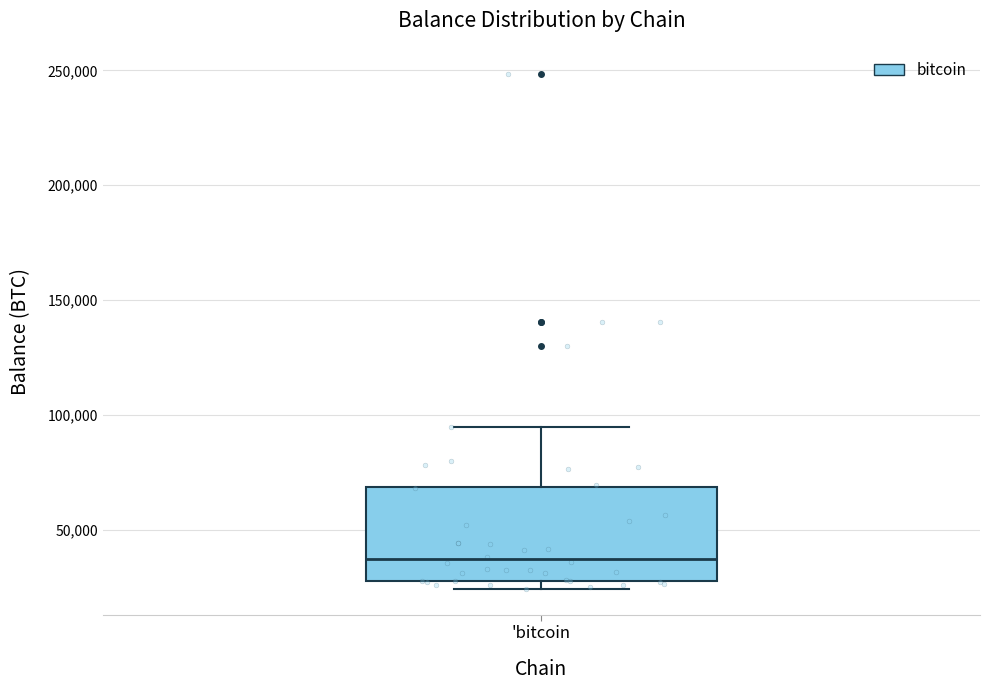

Where does the upper whisker of the box for 'bitcoin end on the y-axis? The values are not printed on the chart, so give them approximately, as read against the axis.

95000